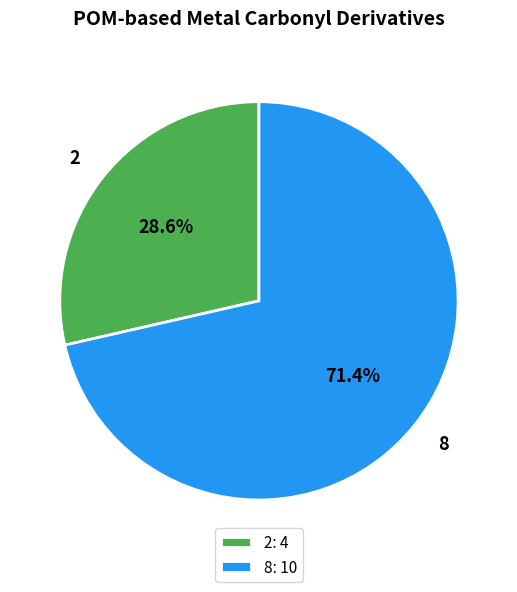

How many slices are in this pie chart?

2